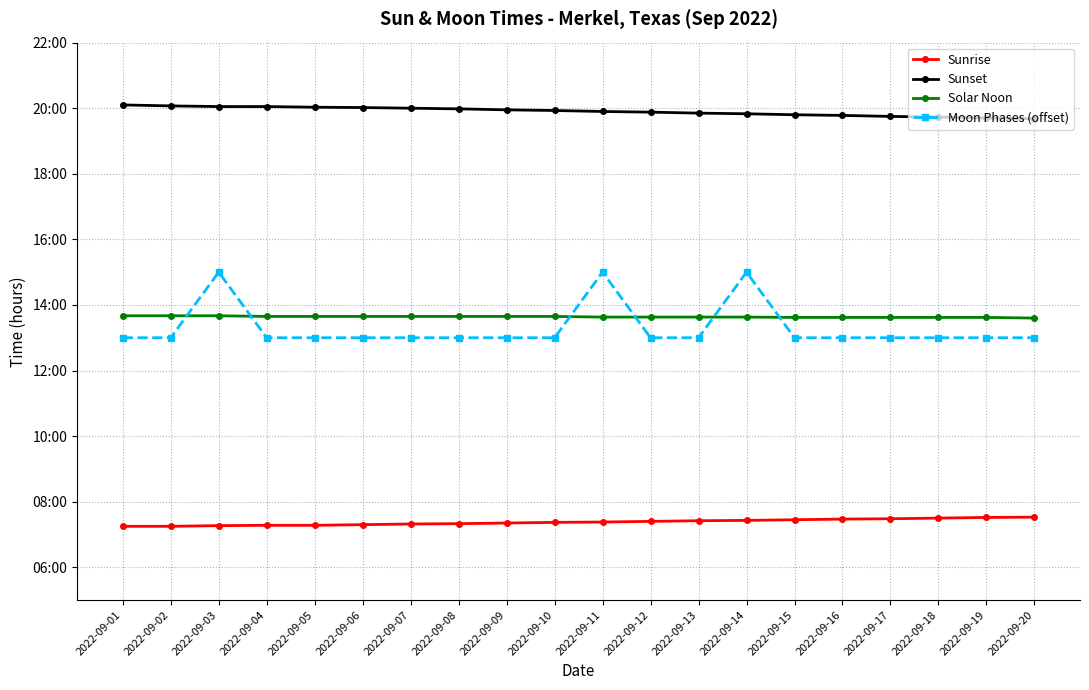

What is the average value of the Sunrise series?

7.4